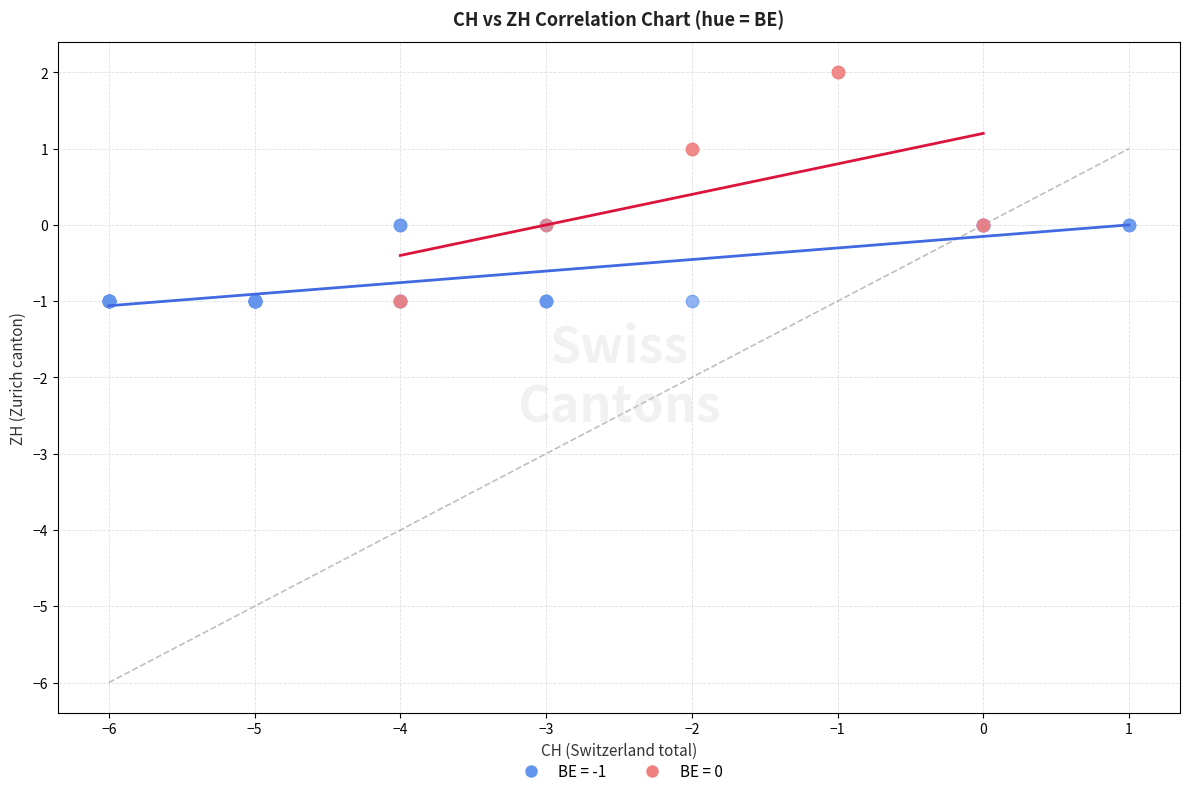

Which series has the widest spread of Y values?

BE = 0